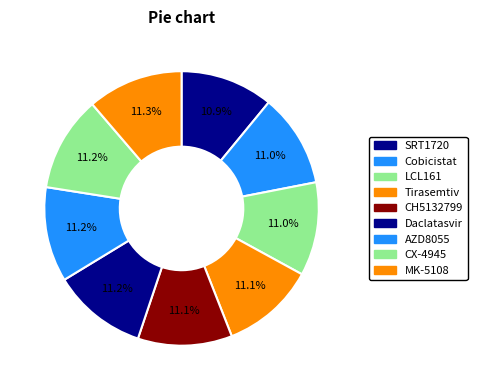

Is there any slice that represents more than half of the pie?

No